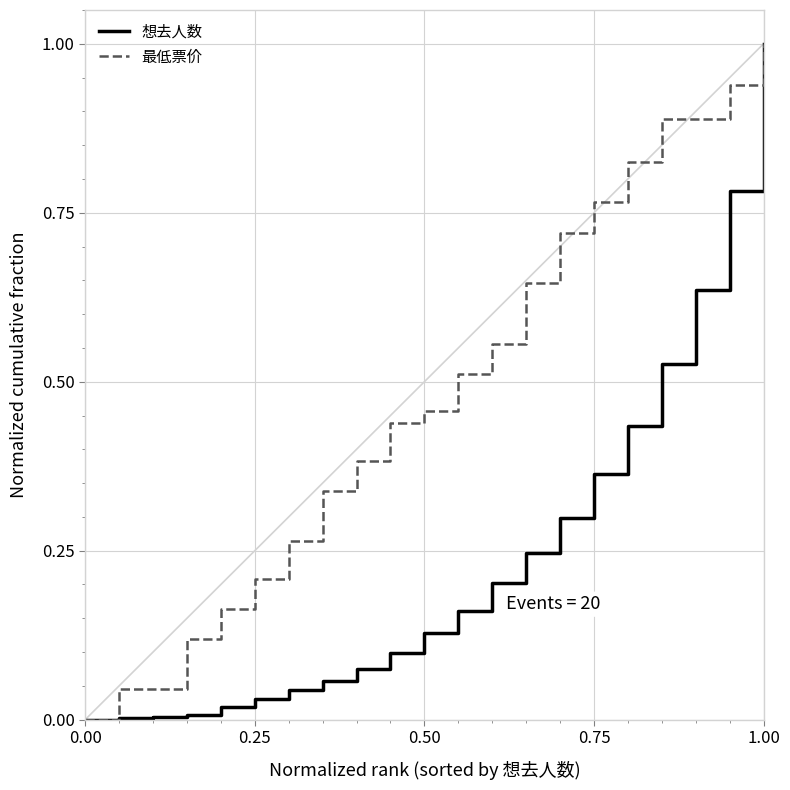

Which series has the largest total across all categories?

最低票价